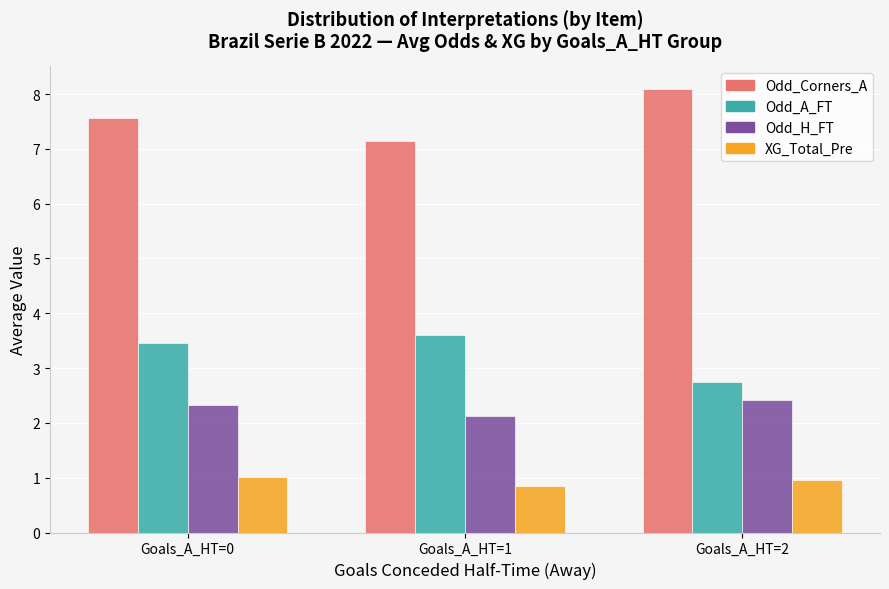

What are all the series names shown in the legend?

Odd_Corners_A, Odd_A_FT, Odd_H_FT, XG_Total_Pre